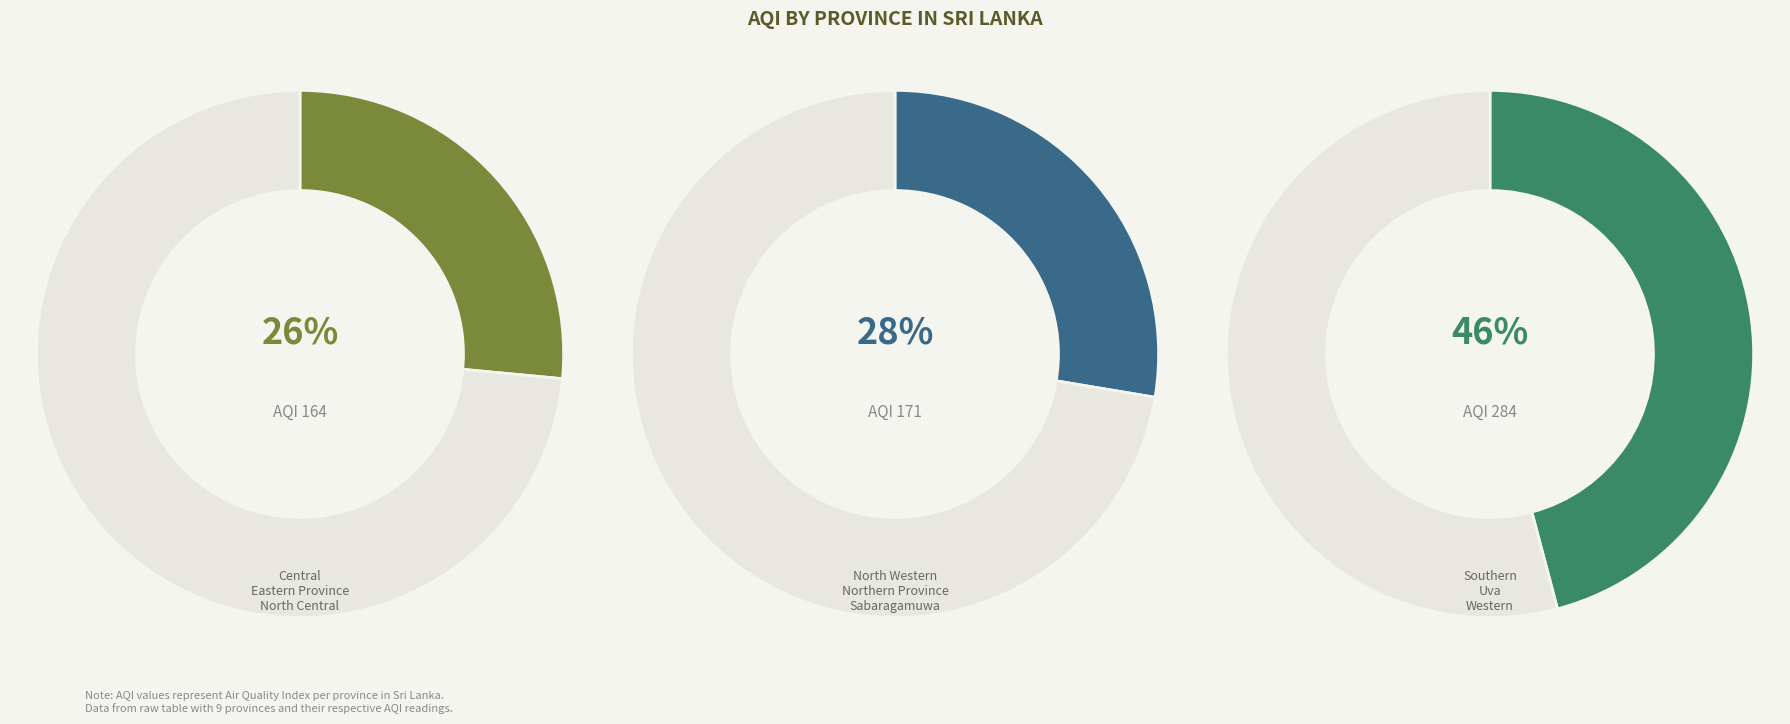

Is it true that Western is 9% of the pie?

True